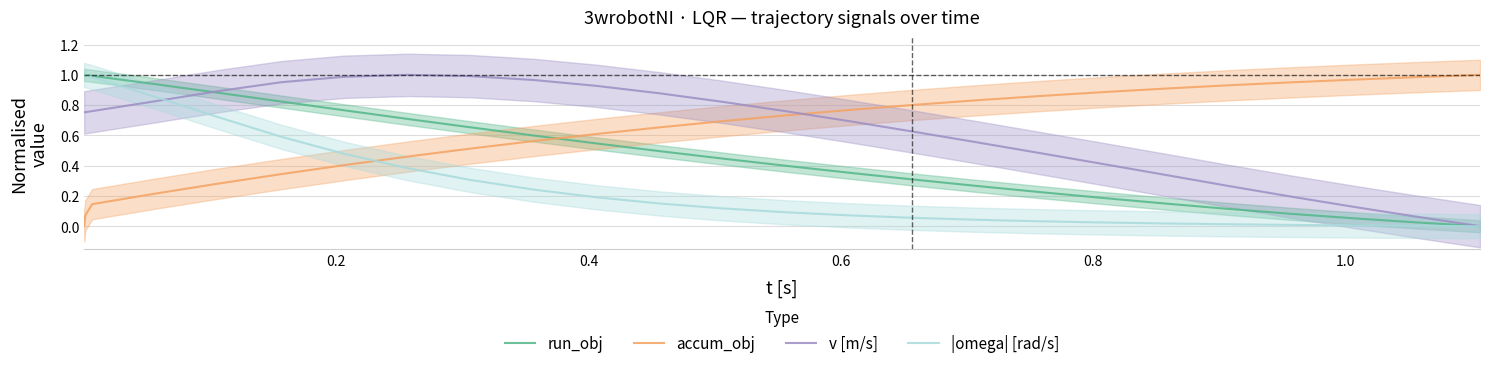

How many lines are shown in the chart?

4